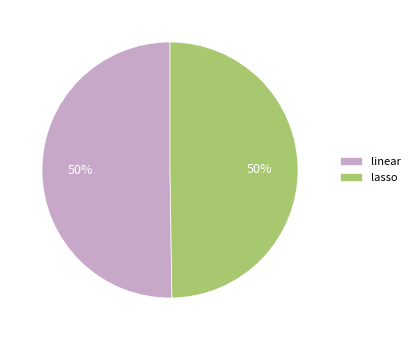

How many segments does this pie chart have?

2